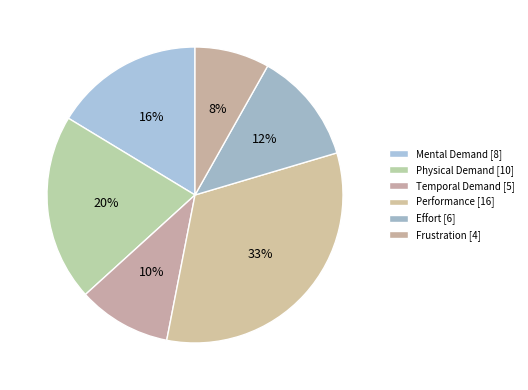

What percentage is the Effort slice, to the nearest percent?

12%